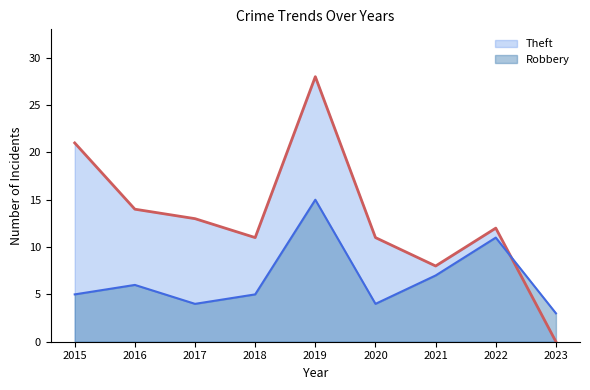

Does the chart display data point markers on the line(s)?

No